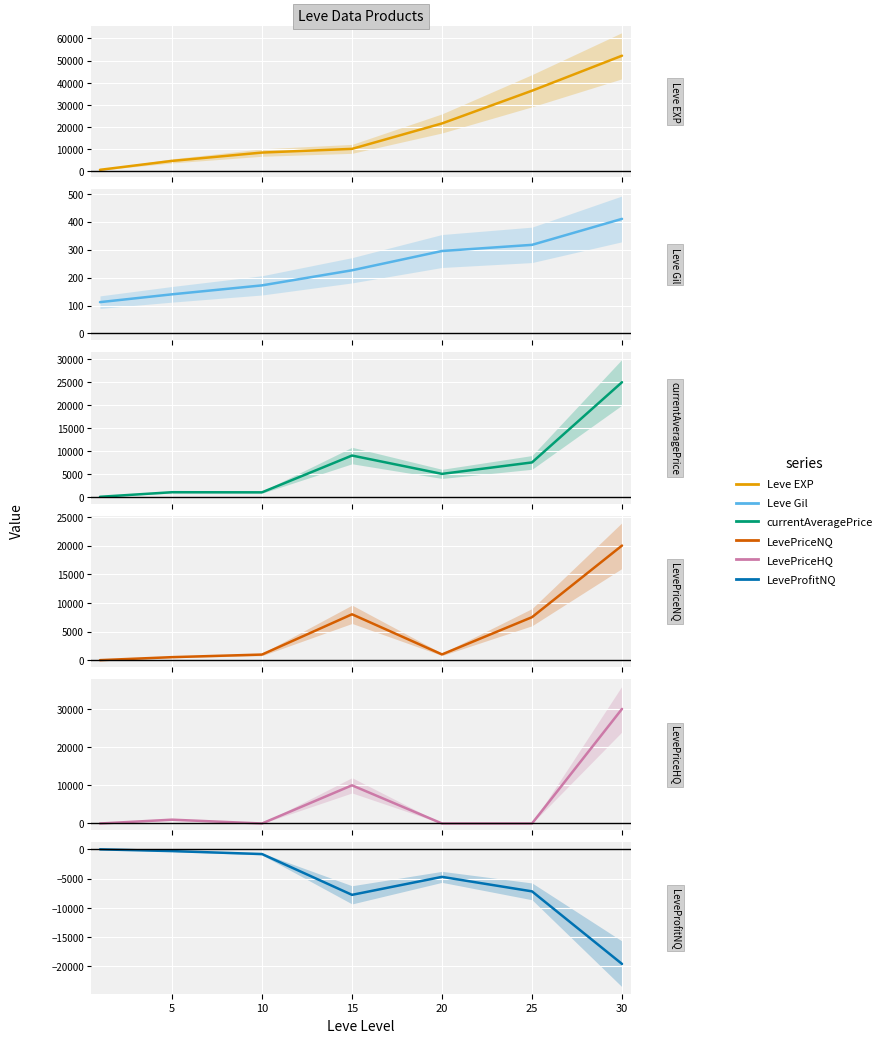

At which category does the chart reach its minimum across all series?

30